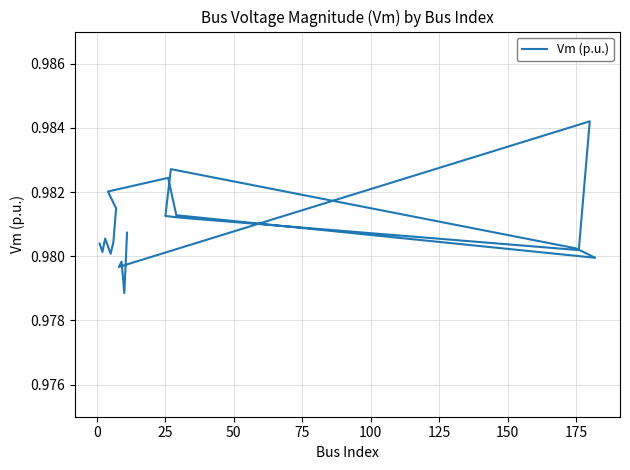

Does the chart have visible grid lines?

Yes